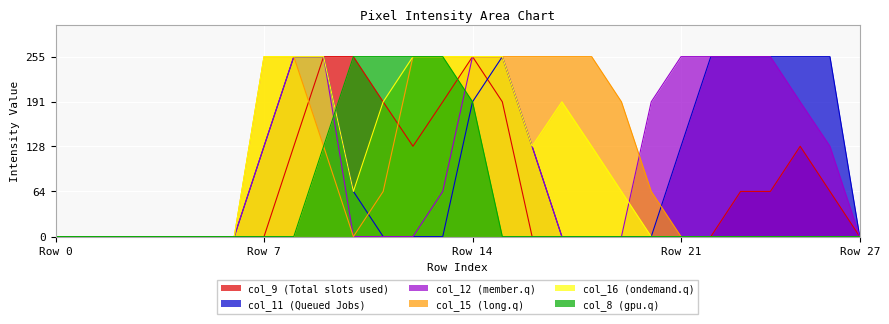

Rank the series by their maximum value, from lowest to highest.

col_9, col_11, col_12, col_15, col_16, col_8